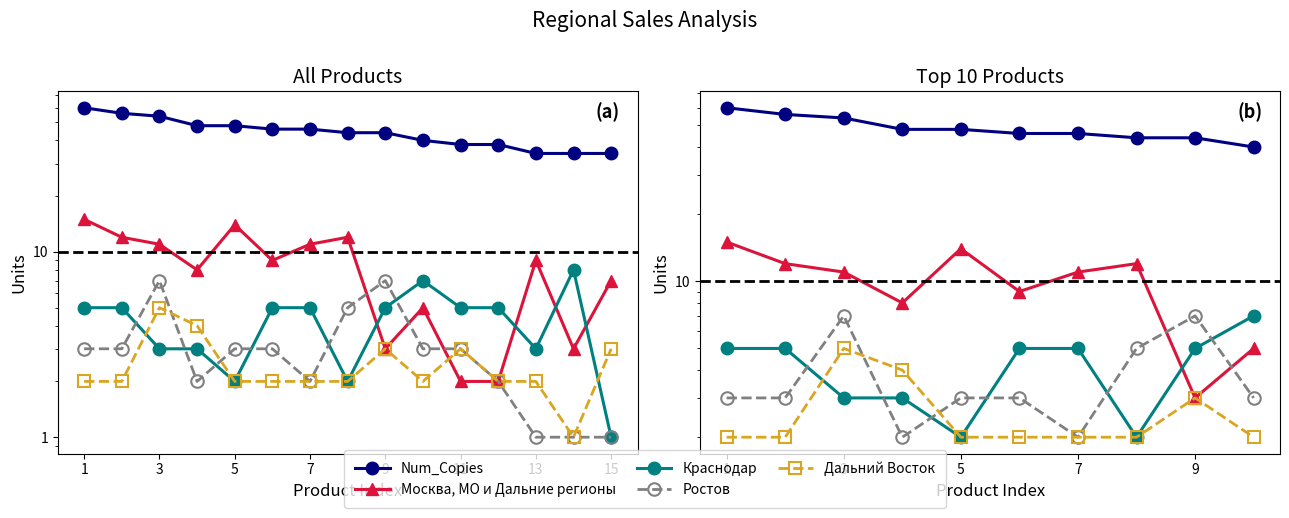

Does the chart have visible grid lines?

No